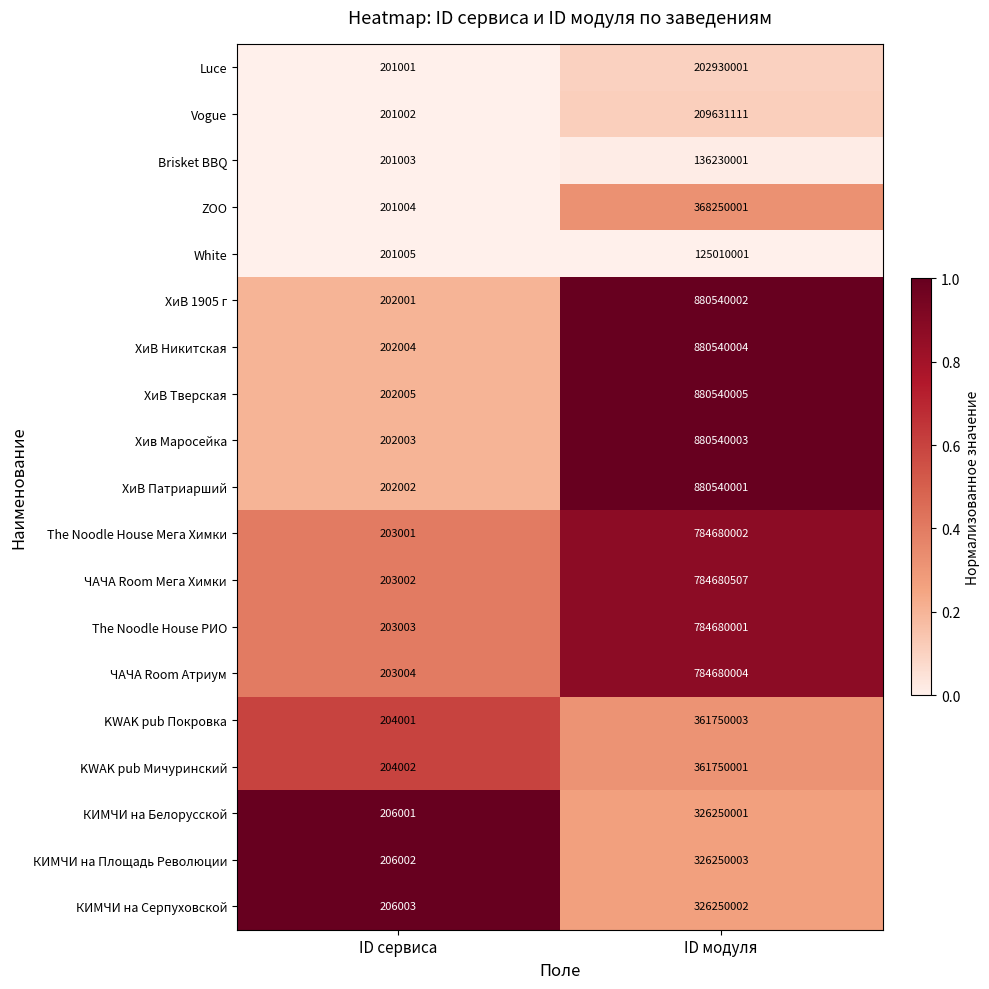

Count the number of categories in the chart.

2